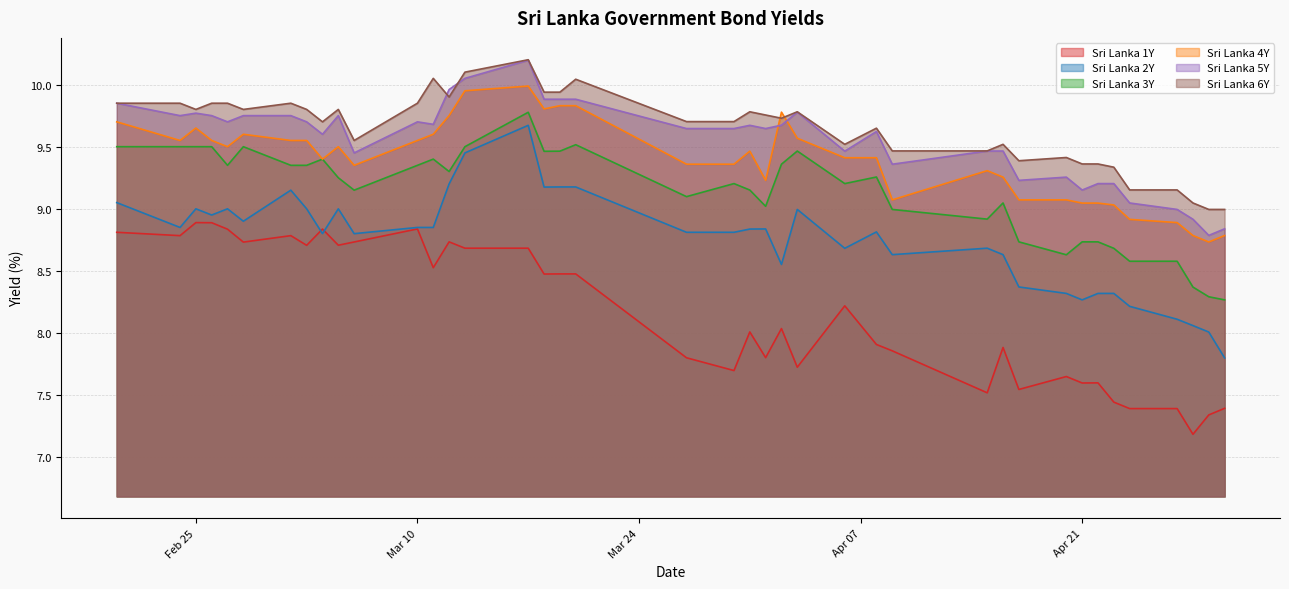

What is the lowest value of the Sri Lanka 2Y series?

7.8